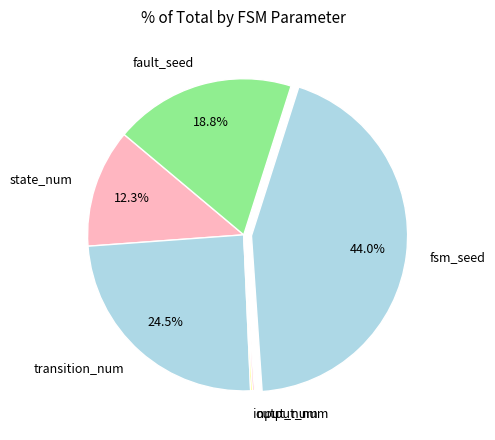

Approximately how many times larger is the value at state_num compared to transition_num?

0.5